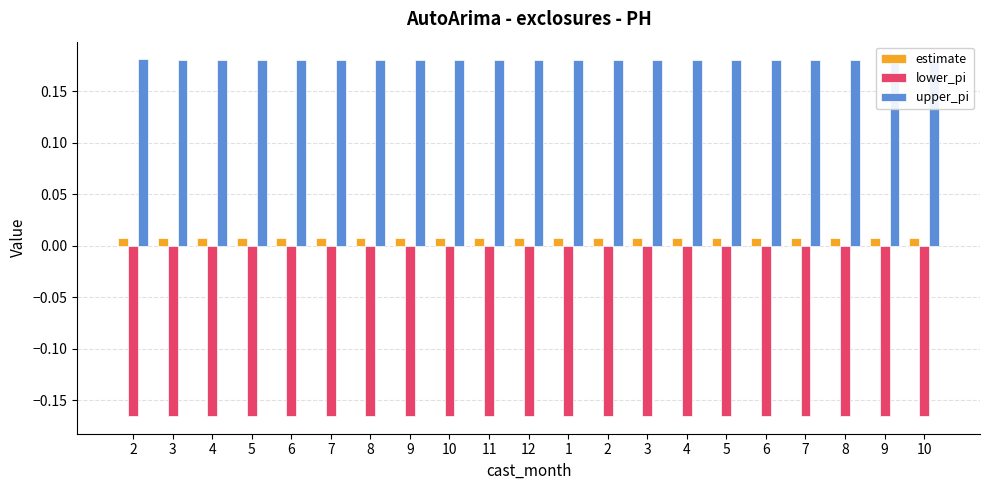

What is the label of the 8th bar from the right?

3